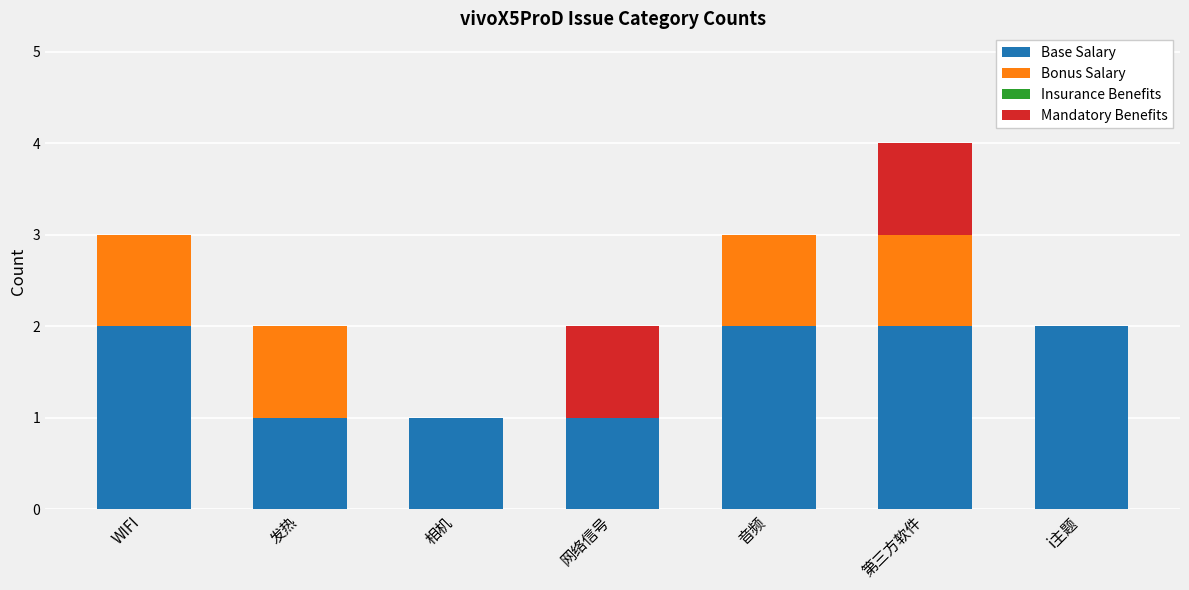

What is the average value of the Base Salary series?

2